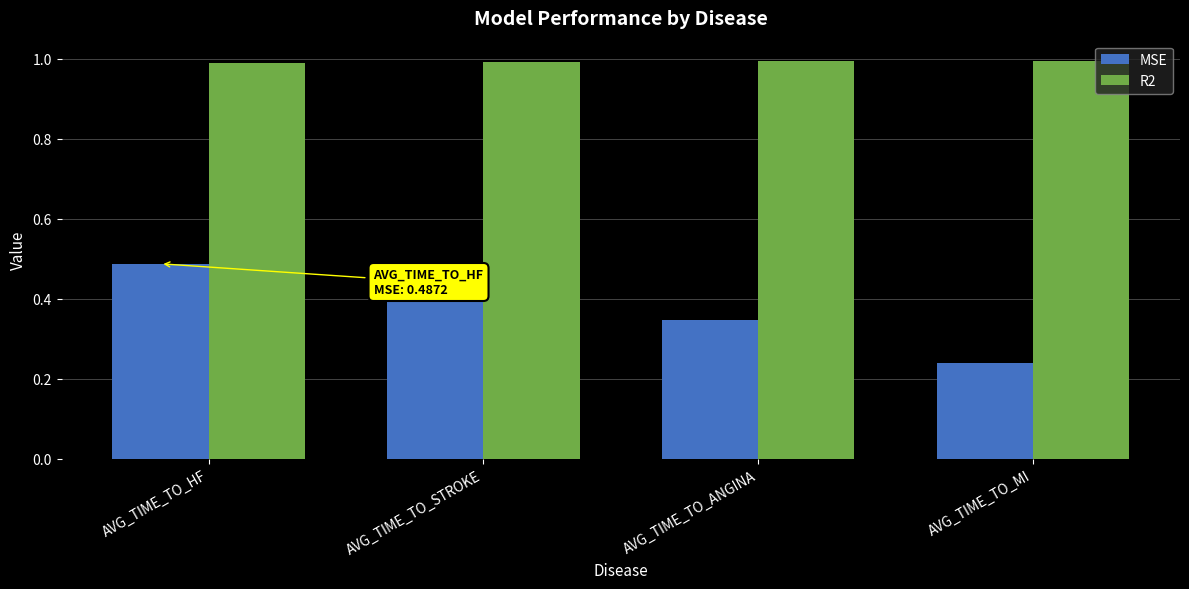

The MSE series shows 0.7 at AVG_TIME_TO_STROKE. True or false?

False